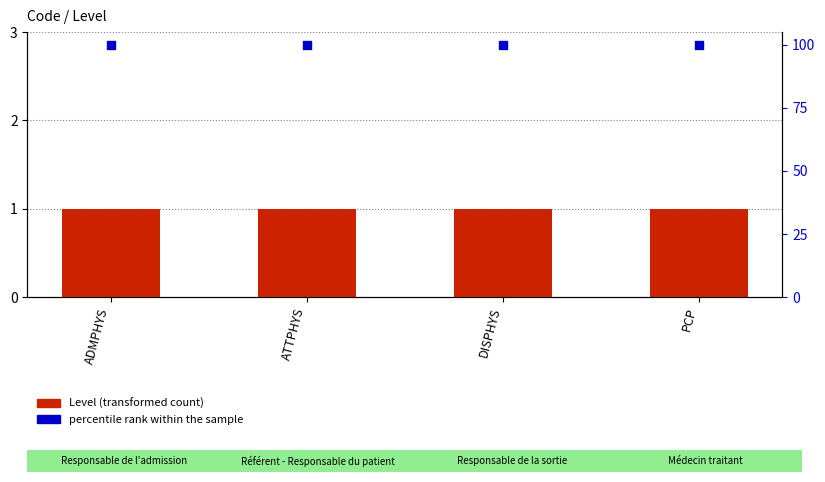

Which series has the widest spread of Y values?

Level